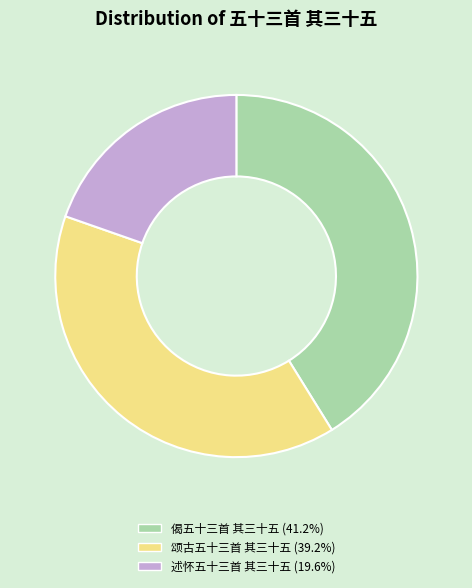

Is there a majority slice in this chart?

No